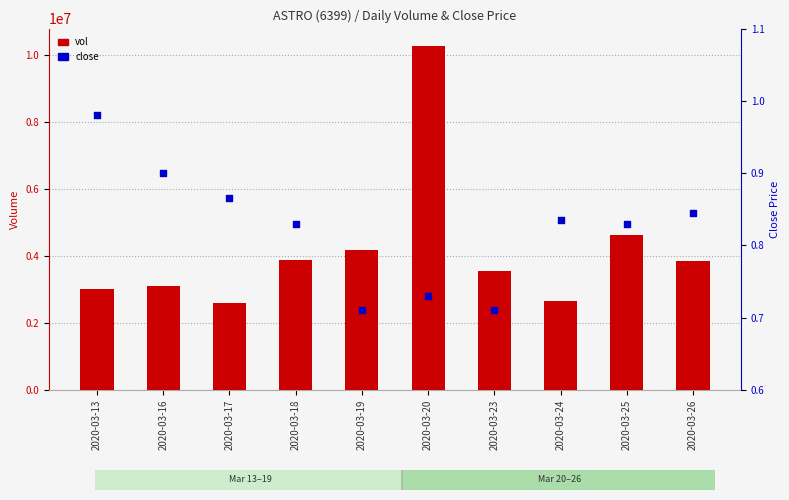

Which series has the widest spread of Y values?

vol